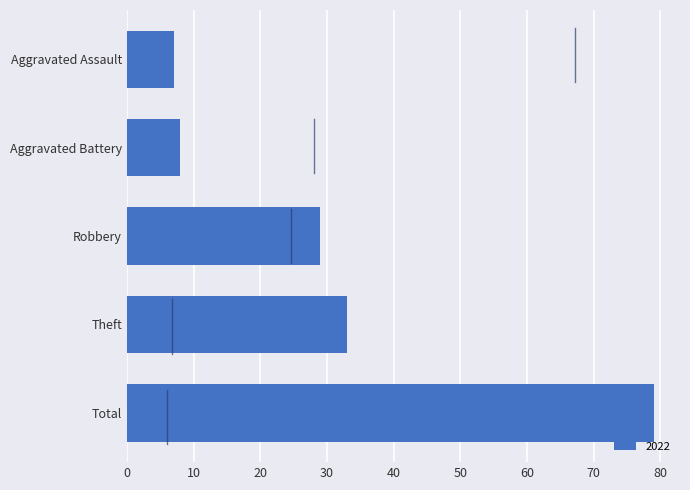

What is the maximum value shown in the chart?

79